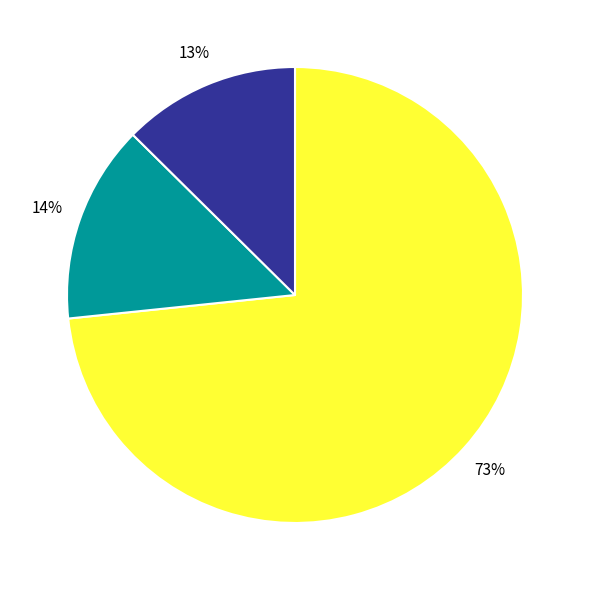

Does any single category account for the majority?

Yes